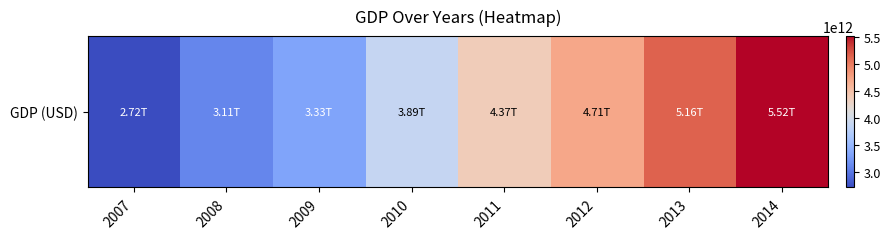

Is it true that the value at 2010 is 3886835000000.0?

True